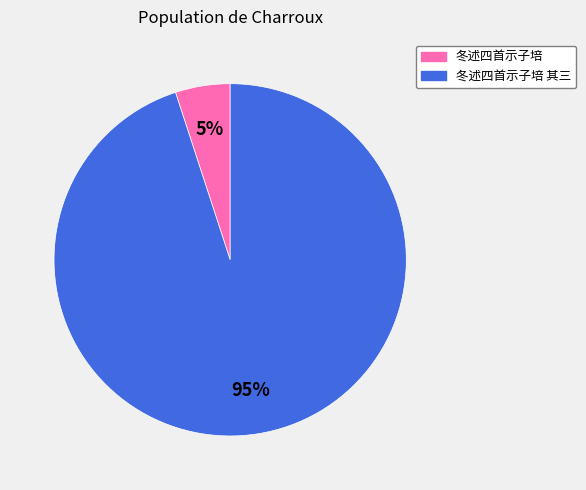

Does any single category account for the majority?

Yes